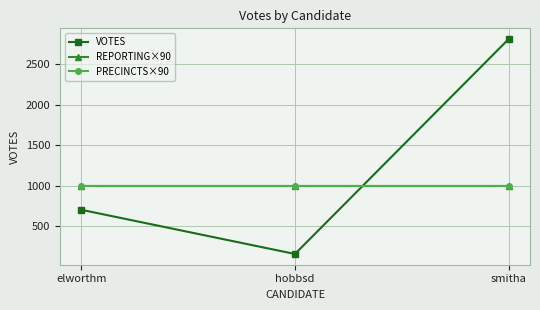

Which series has the largest total across all categories?

VOTES